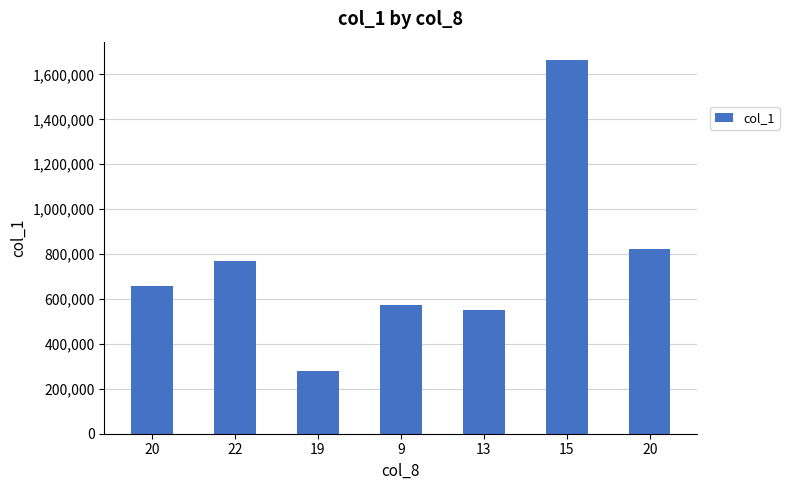

Read the value at 22, to the nearest 10.

768000